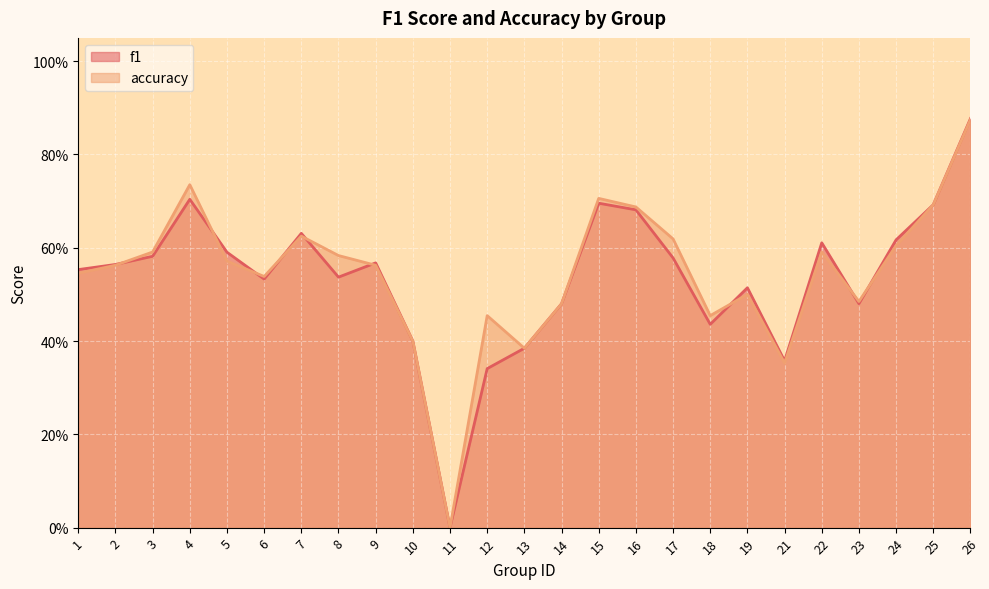

At which category does accuracy reach its first local peak?

4